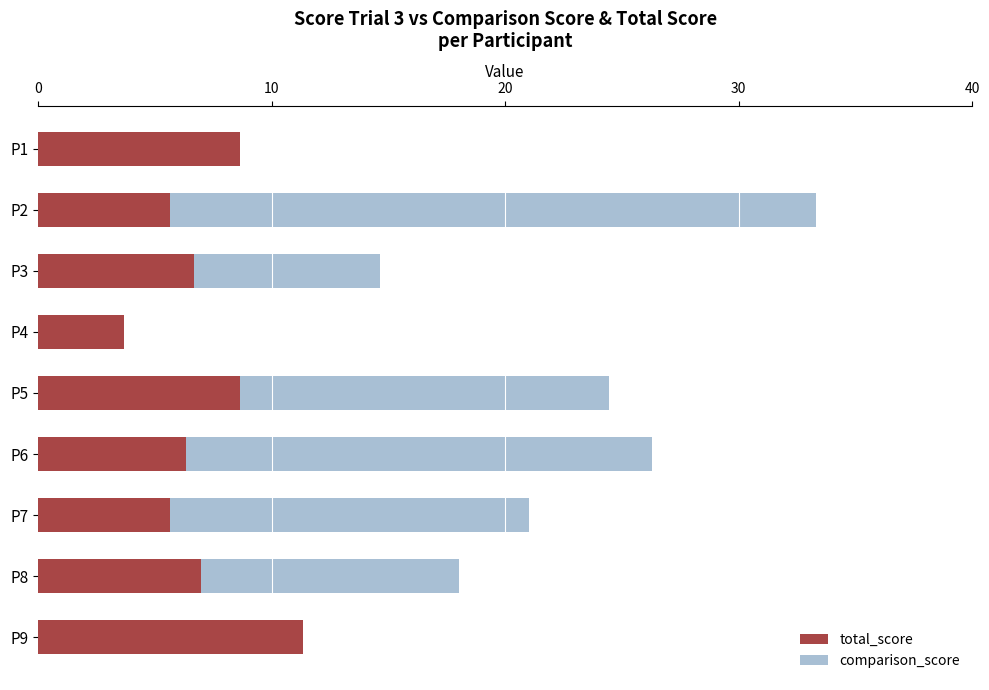

Which series has the largest total across all categories?

comparison_score